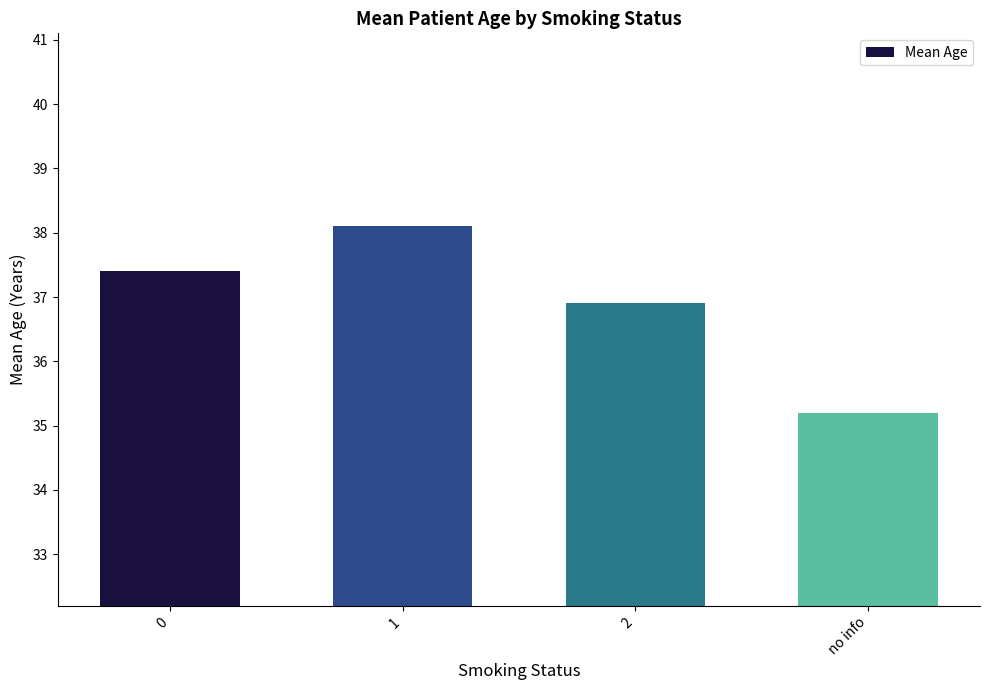

What is the label of the 3rd bar from the right?

1